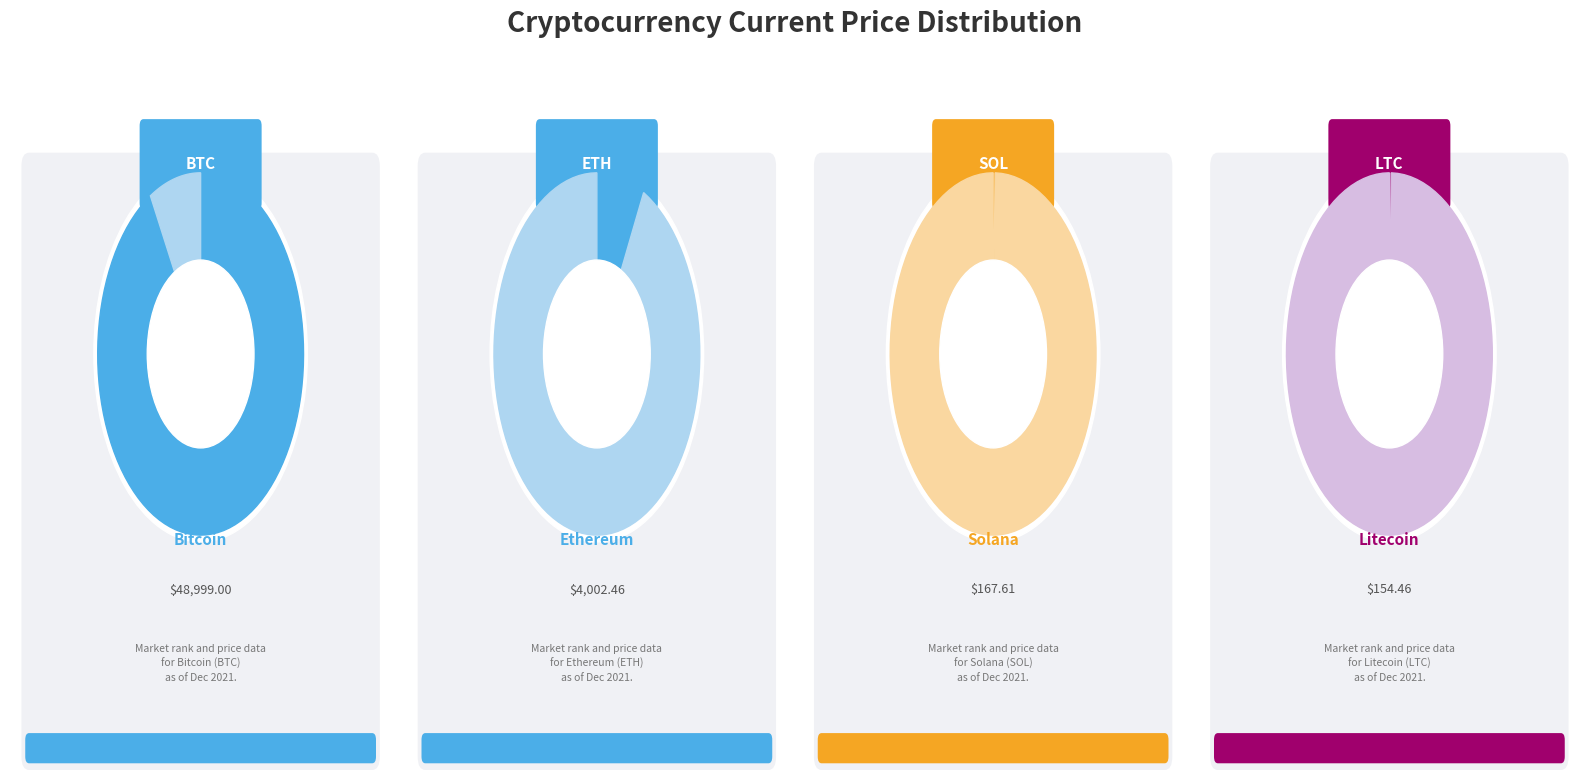

How many slices are in this pie chart?

8